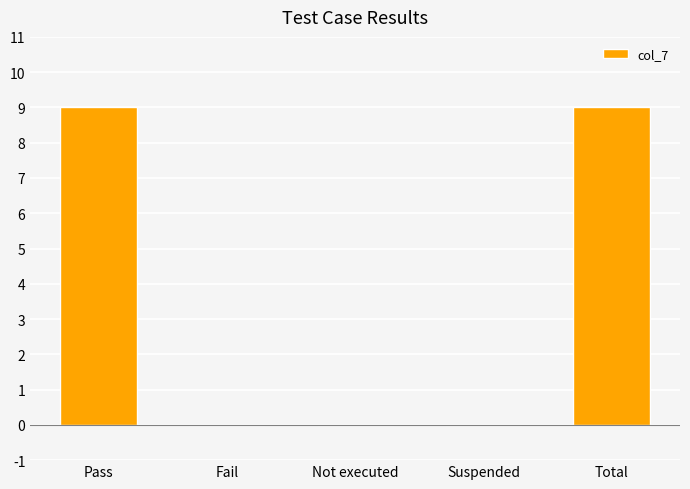

What is the sum of the values at Suspended and Total?

9